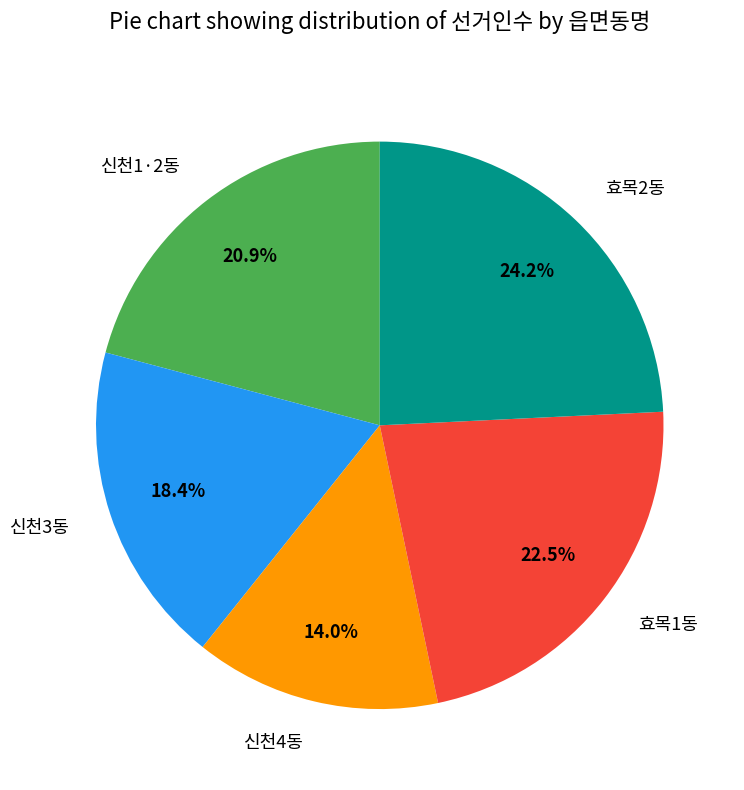

Rank the categories by value from highest to lowest.

효목2동, 효목1동, 신천1·2동, 신천3동, 신천4동